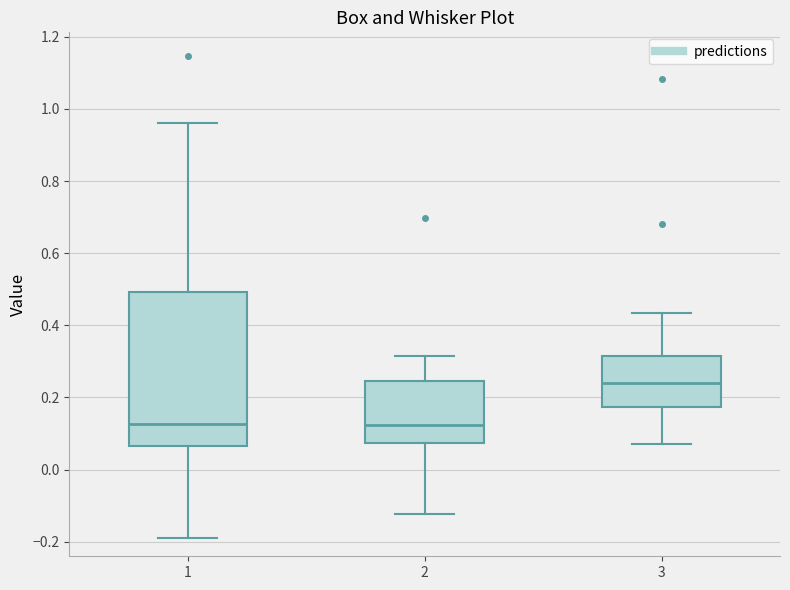

Which box has the highest median line?

3